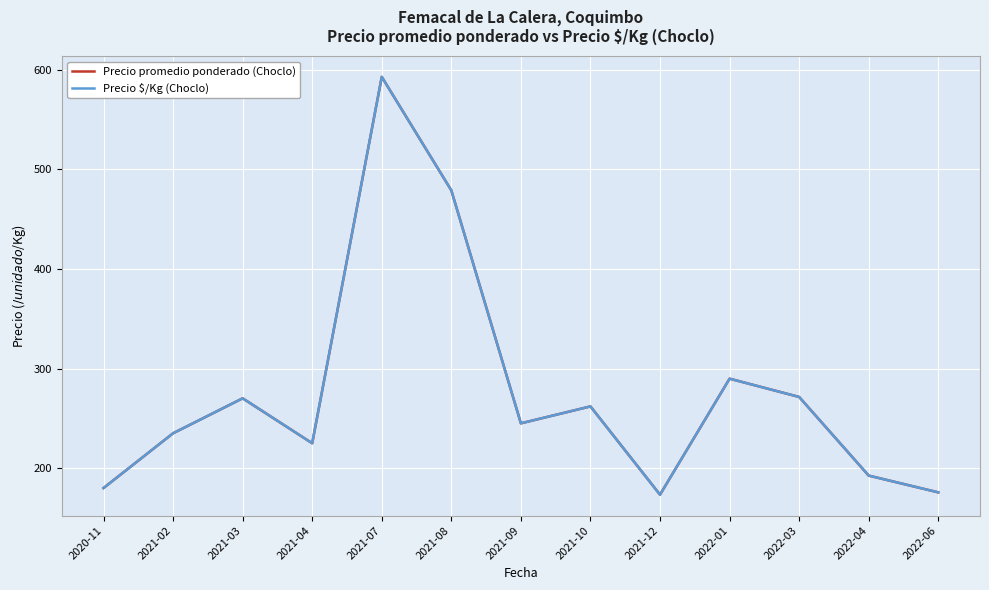

Does the chart display data point markers on the line(s)?

No